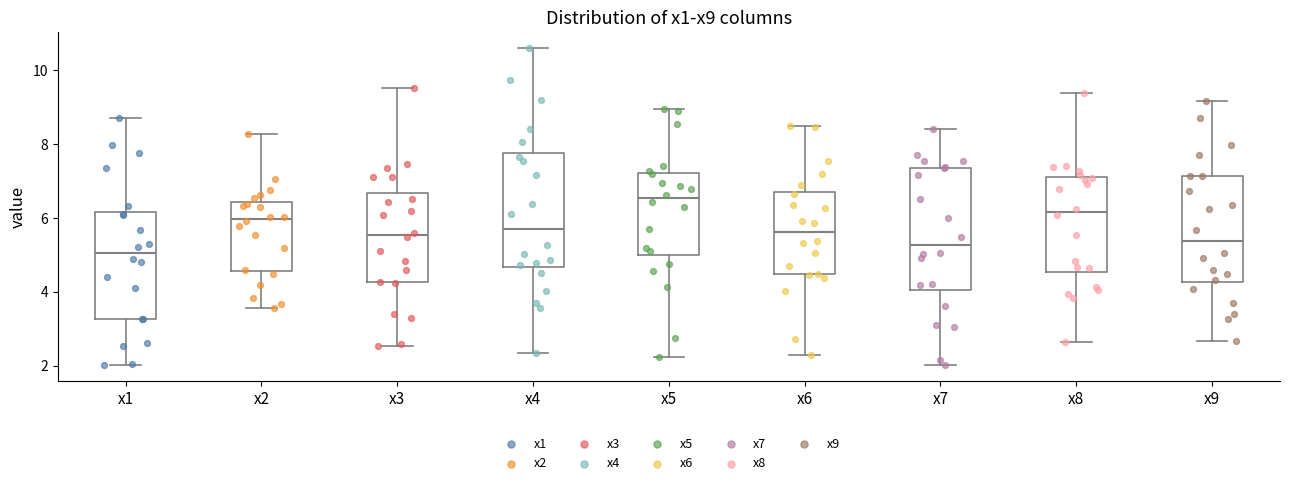

Where is the upper edge of the box for x8 on the y-axis? The values are not printed on the chart, so give them approximately, as read against the axis.

7.2